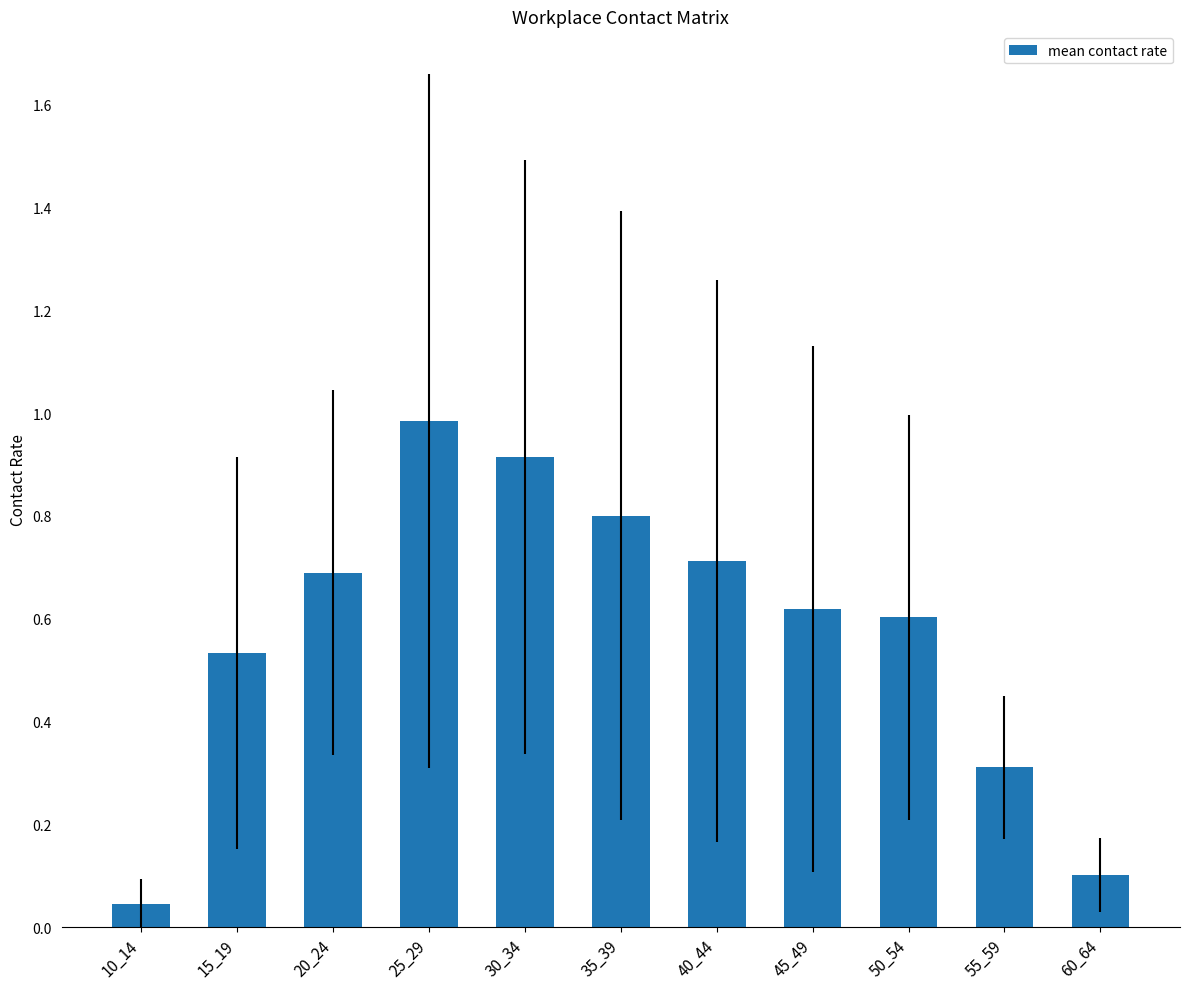

Rank the categories by value from lowest to highest.

10_14, 60_64, 55_59, 15_19, 50_54, 45_49, 20_24, 40_44, 35_39, 30_34, 25_29